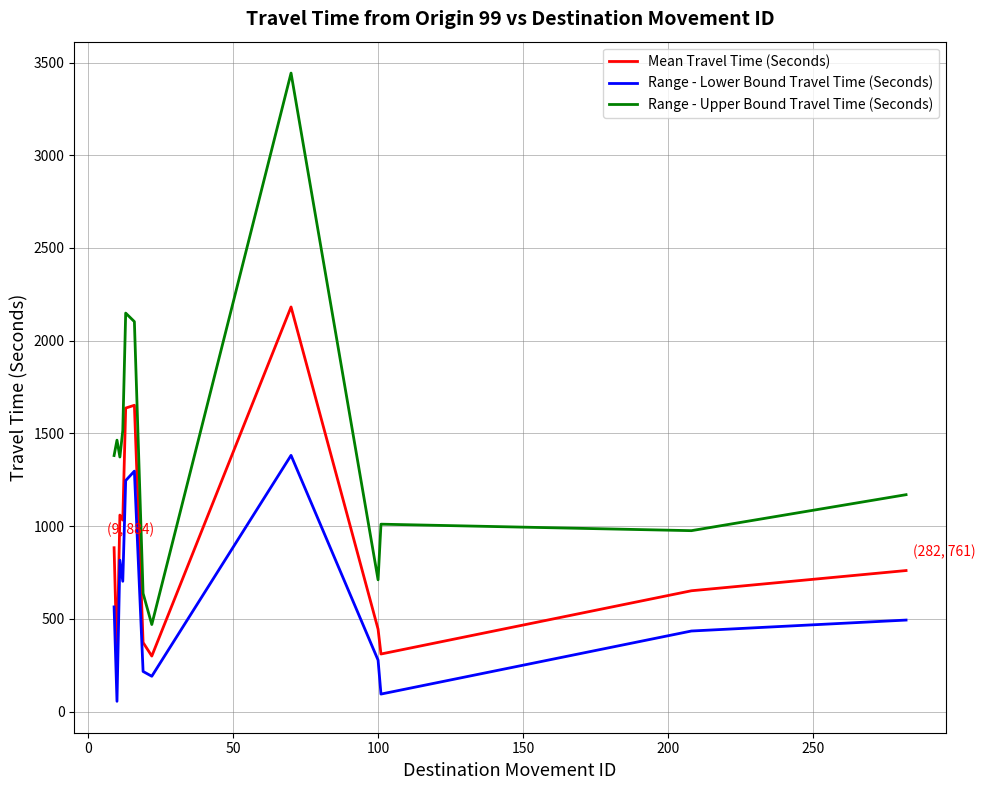

True or false: Range - Upper Bound Travel Time (Seconds) and Range - Lower Bound Travel Time (Seconds) intersect in this chart.

False